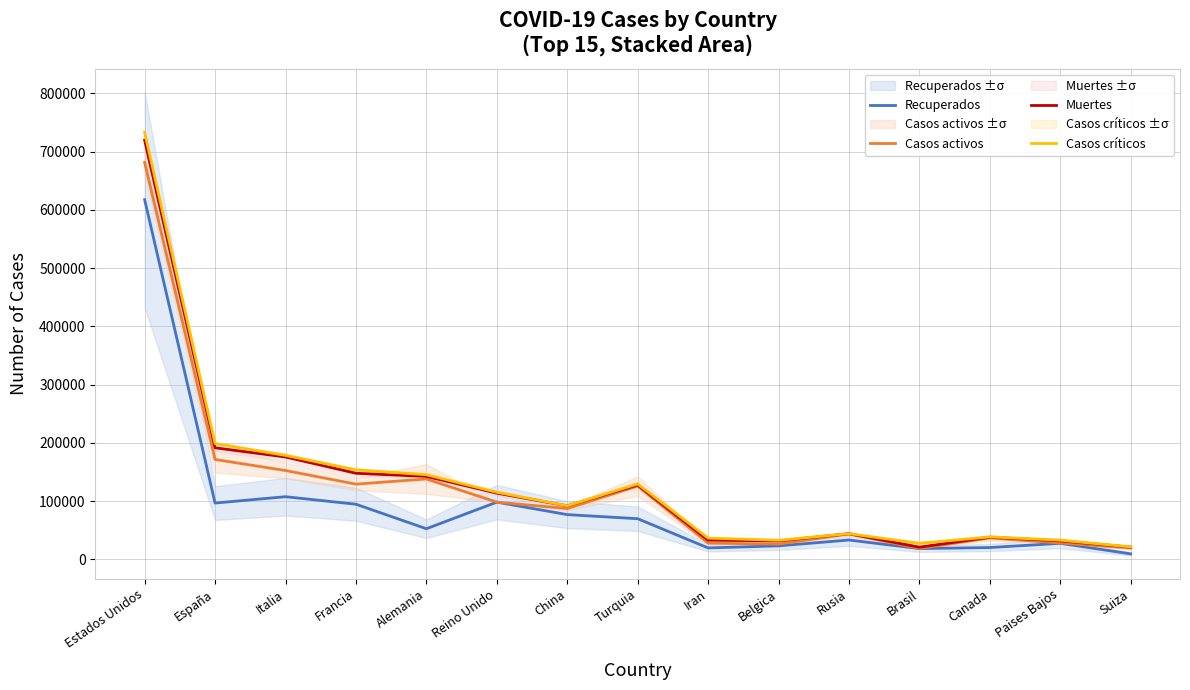

What is the average value of the Recuperados series?

91237